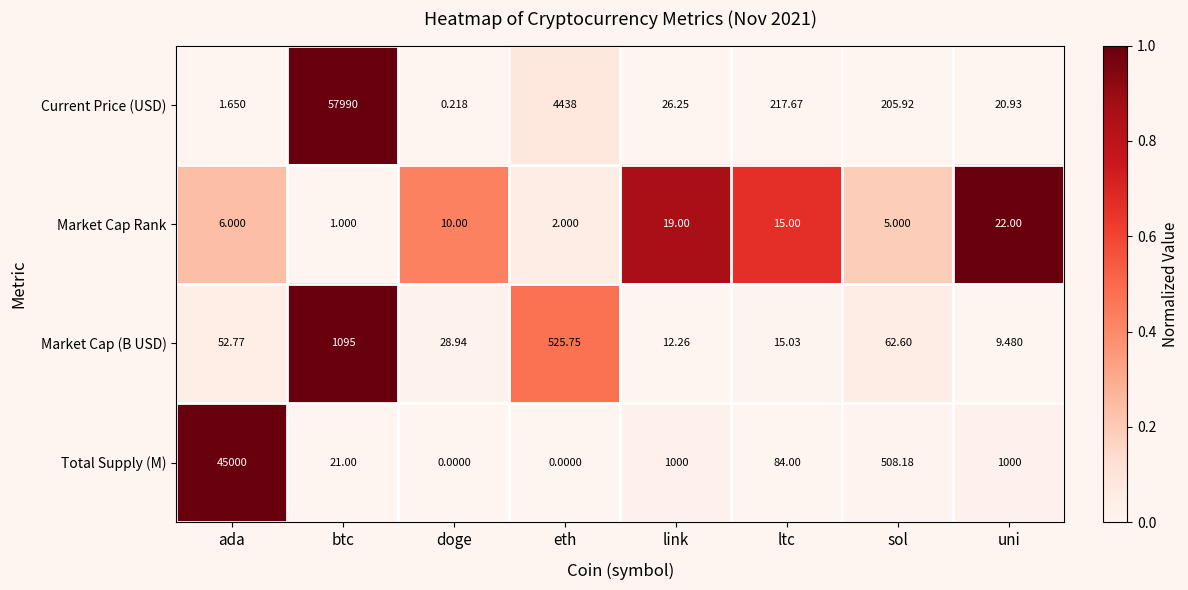

Which series has the largest range (max minus min)?

Current Price (USD)